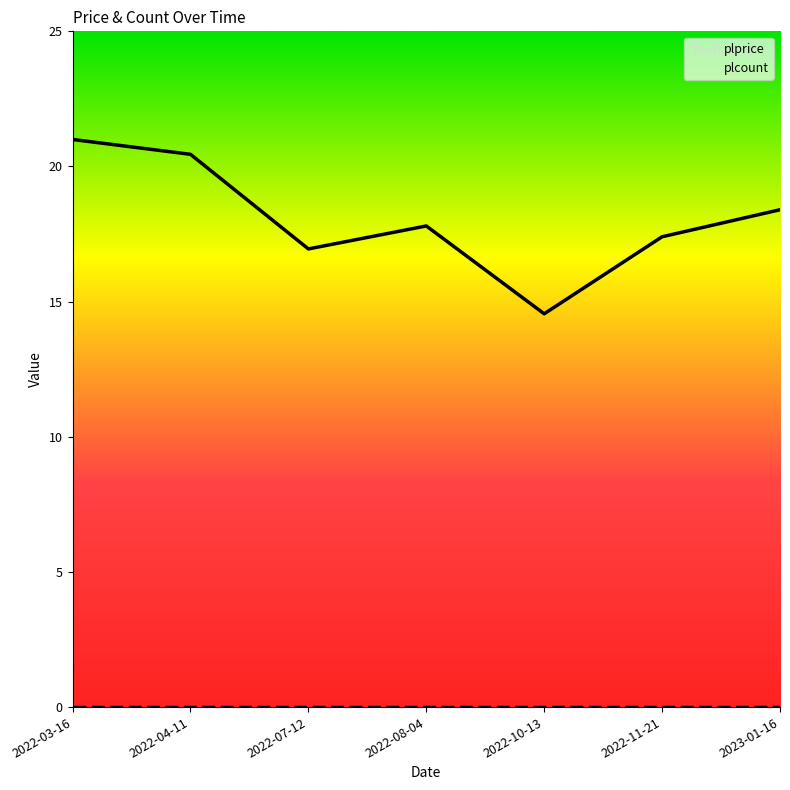

True or false: plprice and plcount cross at least once.

False